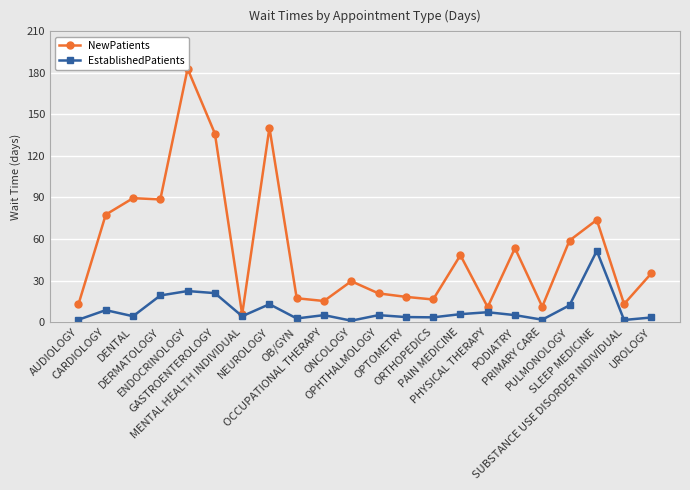

Reading left to right, transcribe all the data shown in this chart.

NewPatients: 12.9	77.6	89.5	88.6	183.0	136.2	5.5	140.4	17.2	15.2	29.5	20.7	18.2	16.3	48.3	10.8	53.4	11.1	58.9	73.8	13.0	35.2
EstablishedPatients: 1.7	8.6	4.2	19.2	22.4	20.9	4.2	12.9	2.6	5.0	1.0	5.0	3.6	3.4	5.7	7.1	5.0	1.7	12.1	51.4	1.5	3.3